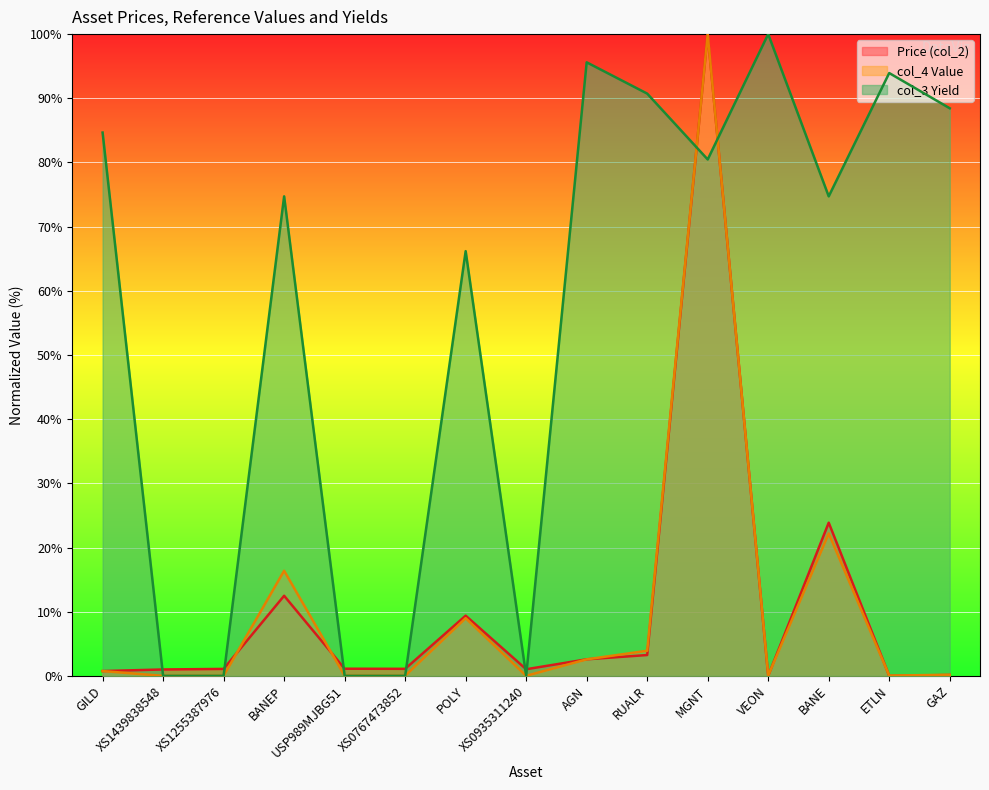

At which label does col_4 Value reach its minimum?

XS1439838548